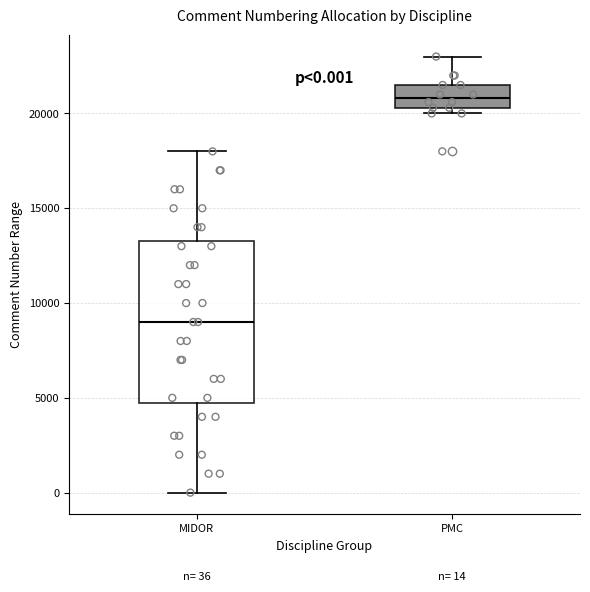

Which box is the tallest, from its lower edge to its upper edge?

MIDOR